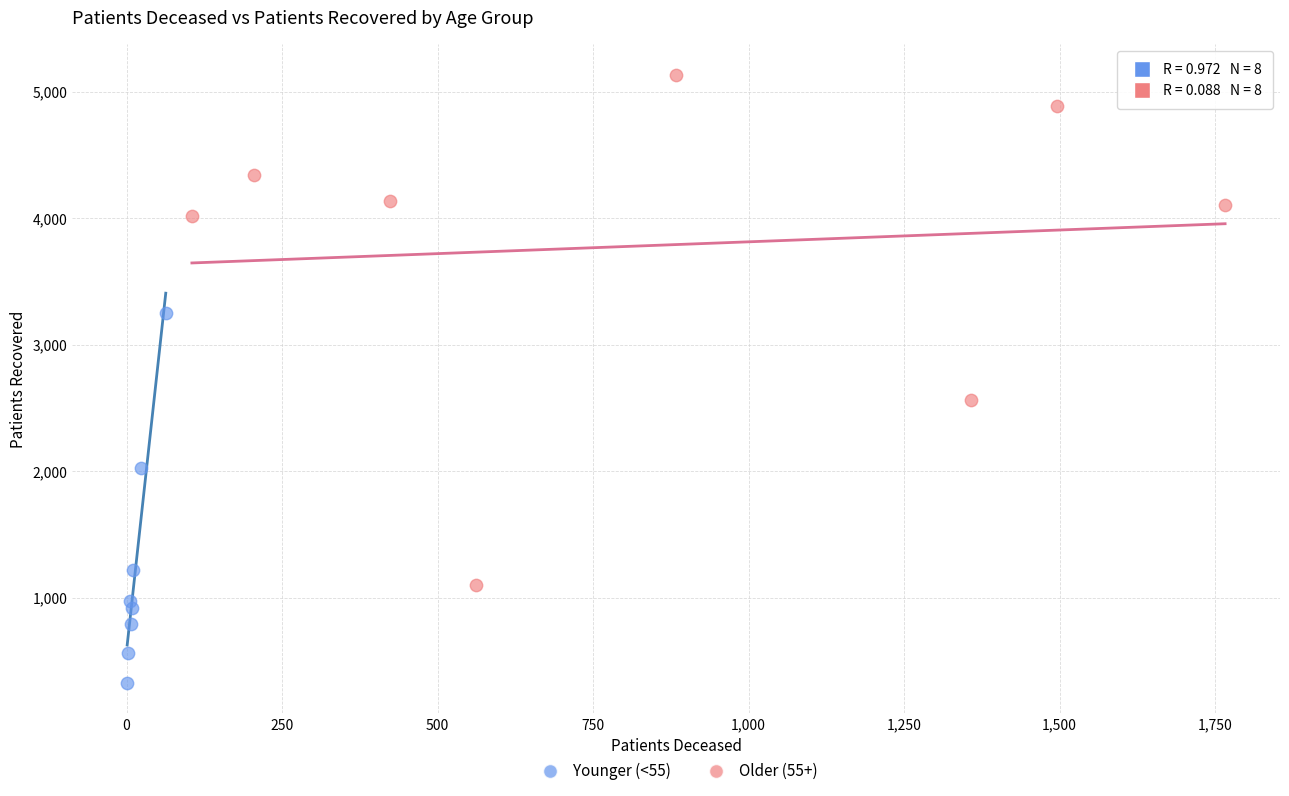

Which series contains the lowest Y value?

Younger (<55)